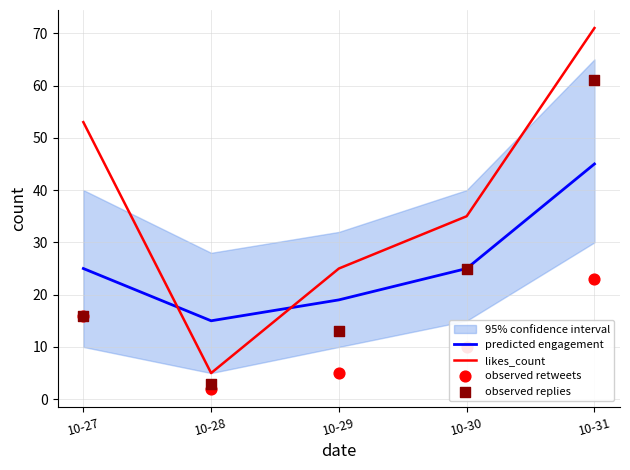

Is the value of observed retweets at 10-30 greater than the value of observed replies at 10-29?

No